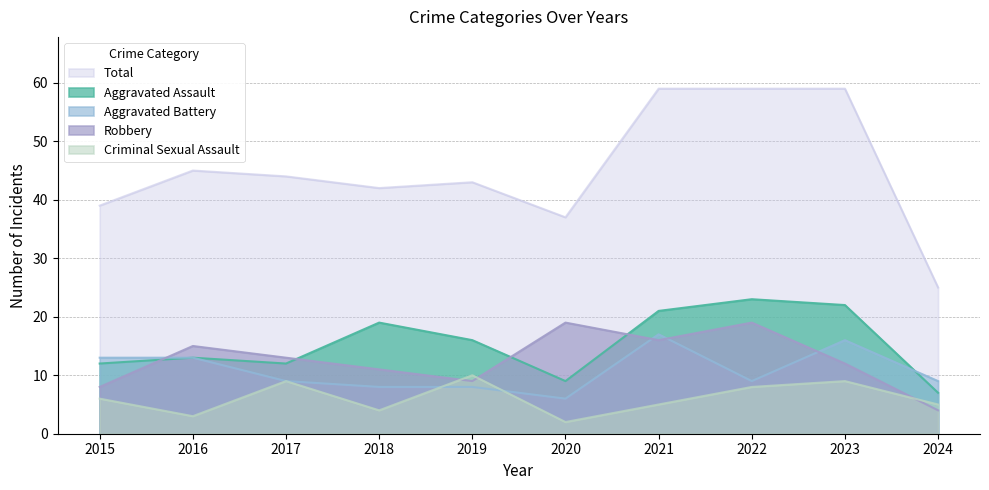

Between 2018 and 2020, which series saw the biggest shift?

Aggravated Assault